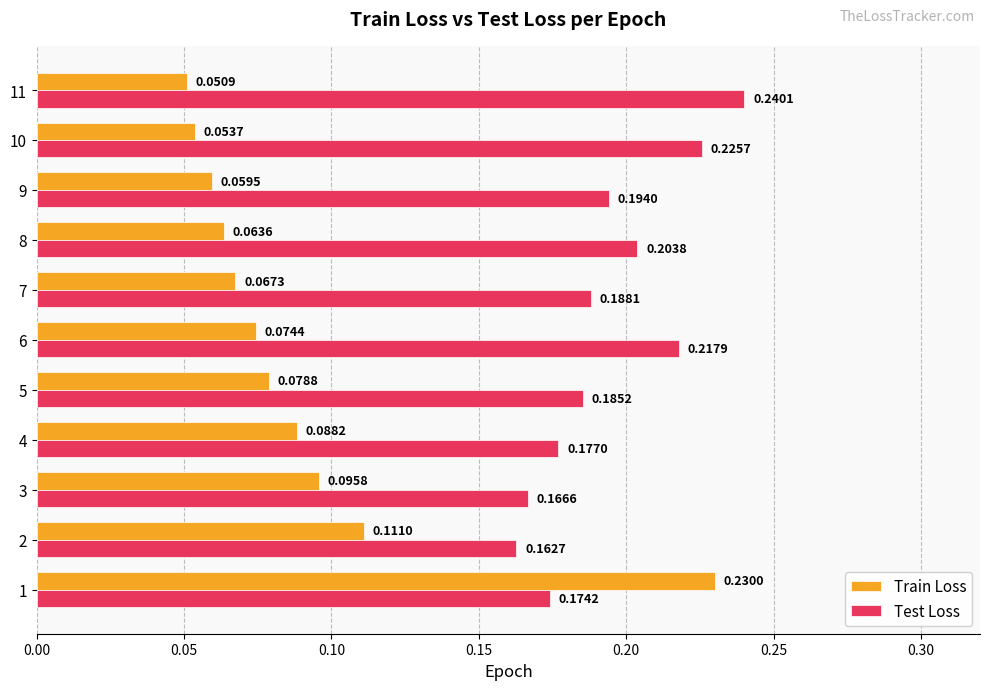

What is the sum of the Test Loss values at 9 and 3?

0.4